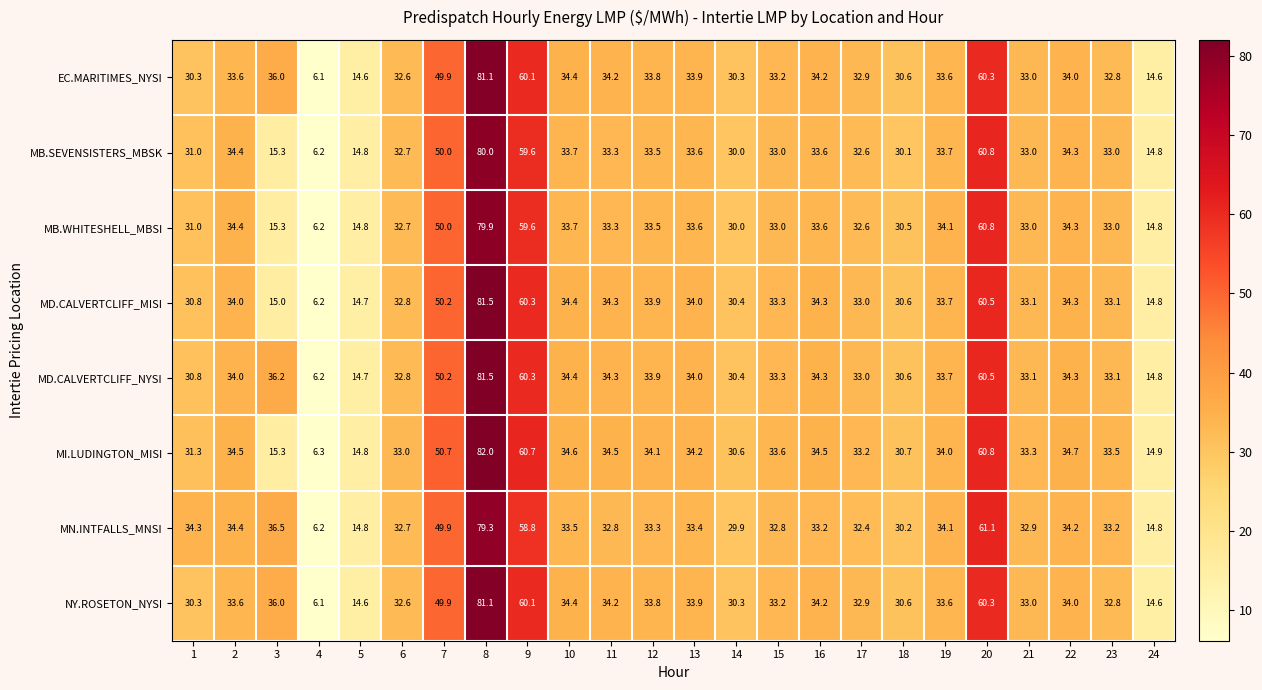

What is the sum of the MI.LUDINGTON_MISI values at 21 and 10?

67.9